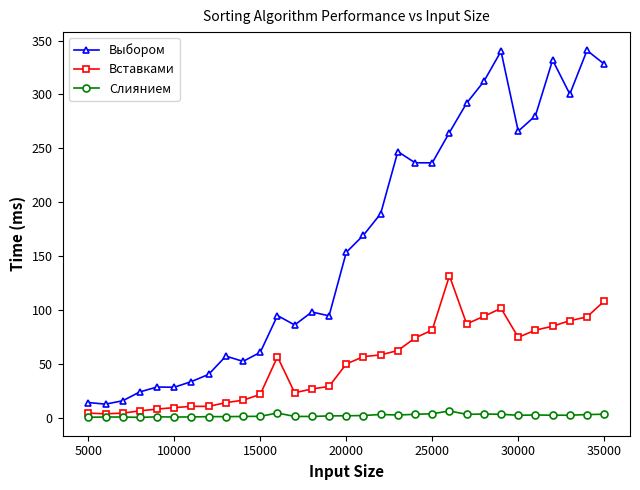

What is the difference between the maximum and minimum values in the Вставками series?

128.0